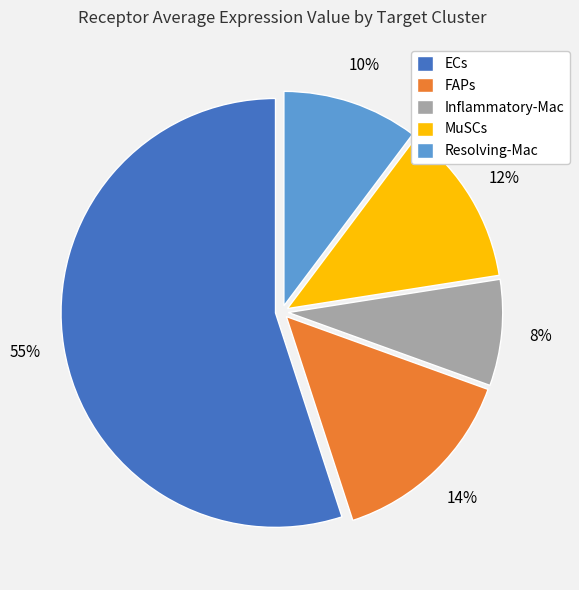

The FAPs slice represents 1% of the pie. True or false?

False